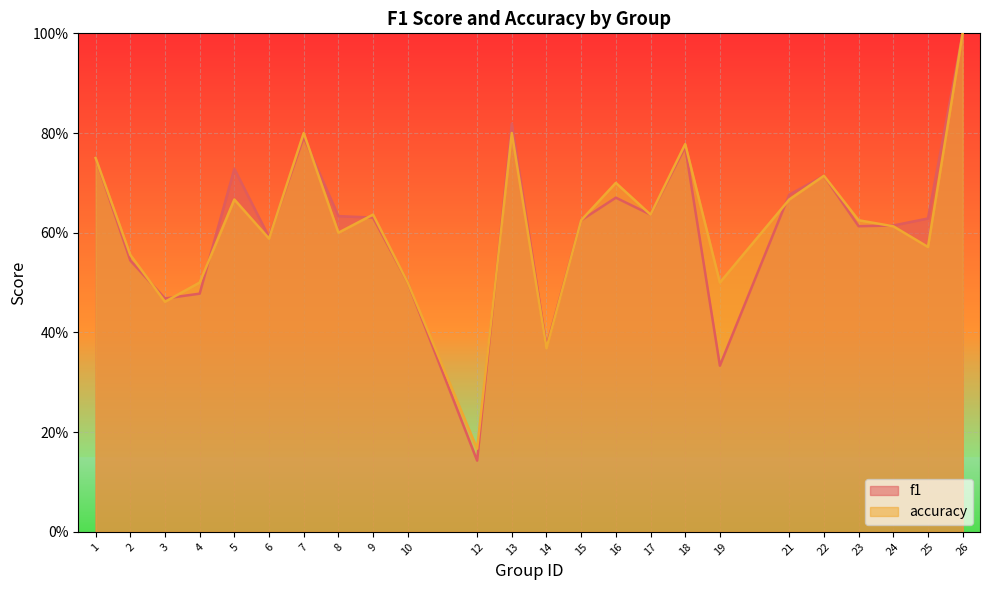

How many lines are shown in the chart?

2